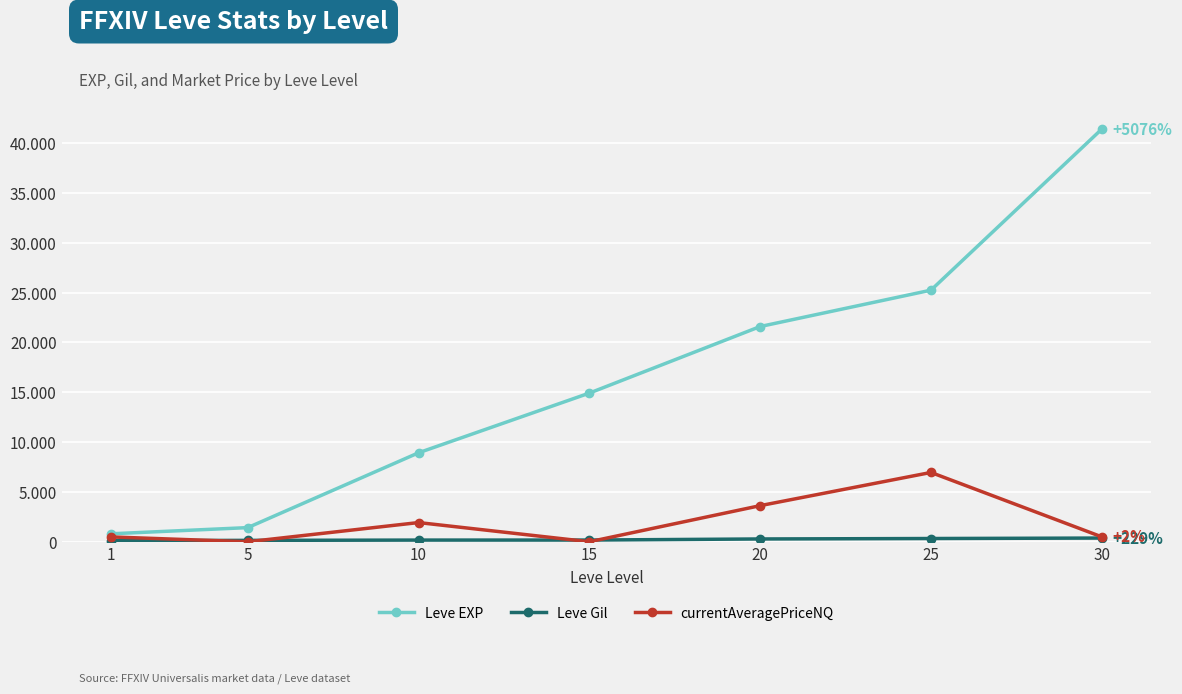

Is it true that Leve Gil equals 307.5 at 15?

False